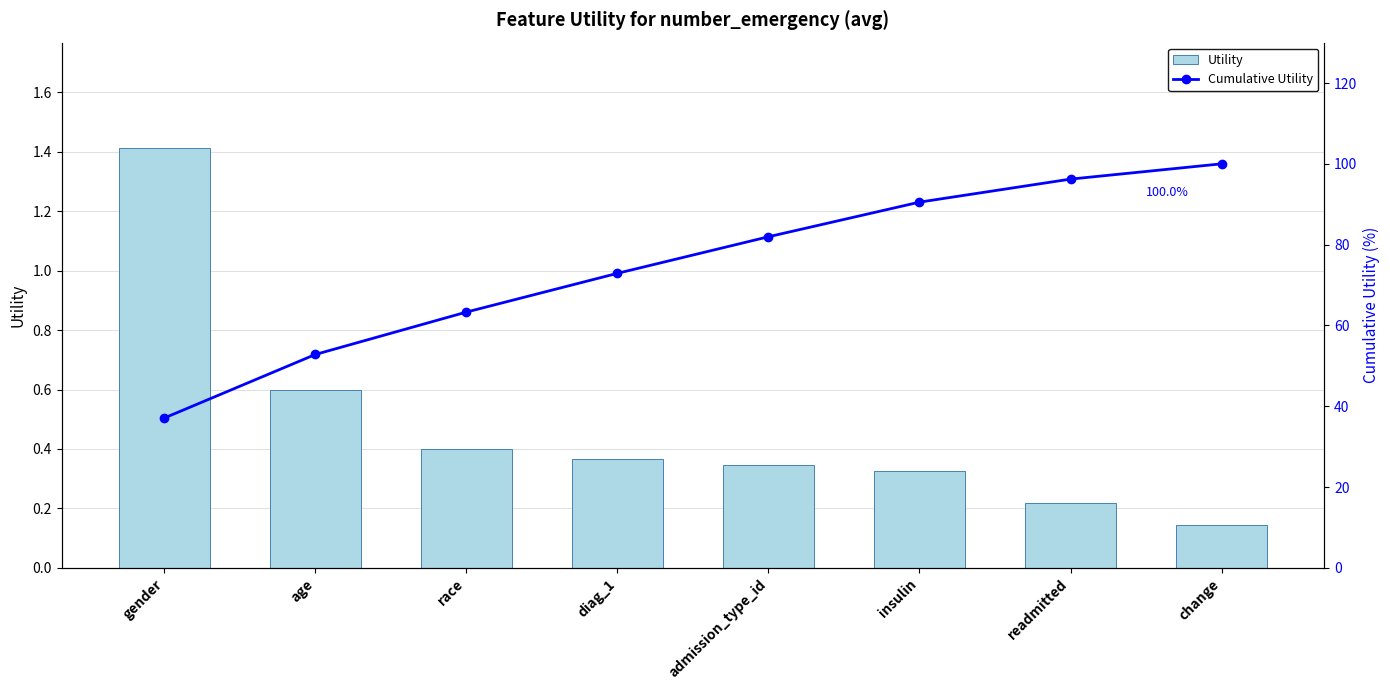

Reading left to right, transcribe all the data shown in this chart.

Utility: 1.4	0.6	0.4	0.4	0.3	0.3	0.2	0.1
Cumulative Utility: 37.1	52.8	63.3	72.9	81.9	90.5	96.2	100.0